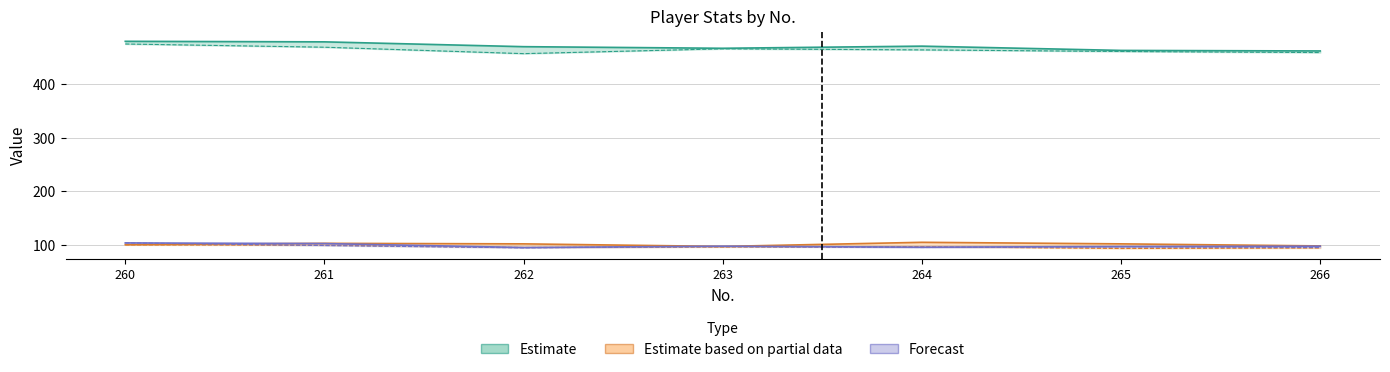

Rank the categories by Q_RZS.ServeVal value from lowest to highest.

265, 266, 262, 263, 264, 261, 260